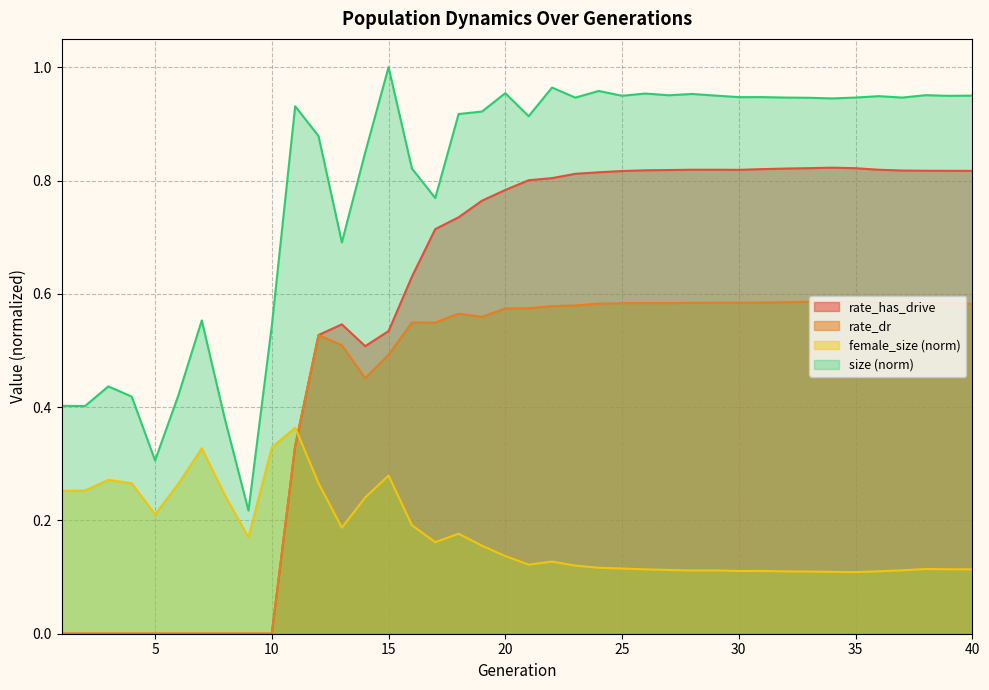

Which series has the largest range (max minus min)?

rate_has_drive